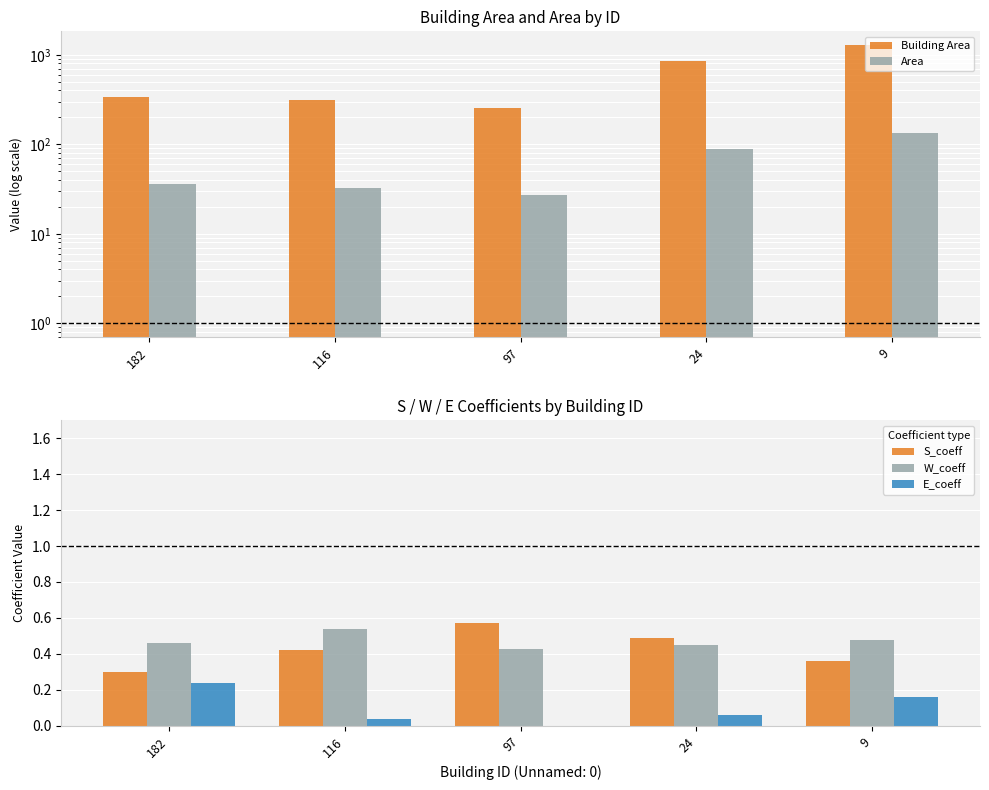

Rank the series by their maximum value, from highest to lowest.

Building Area, Area, S_coeff, W_coeff, E_coeff